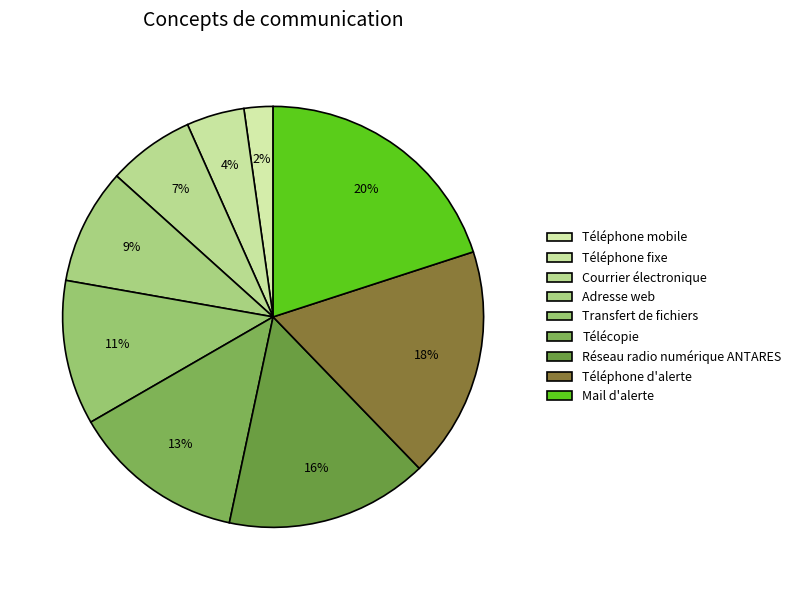

Is it true that Téléphone mobile is 2% of the pie?

True